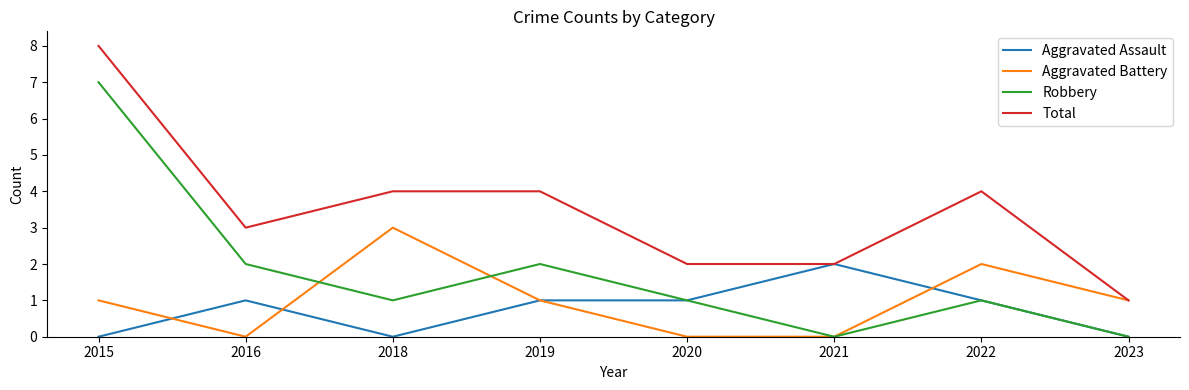

What value does the Total series have at 2020?

2